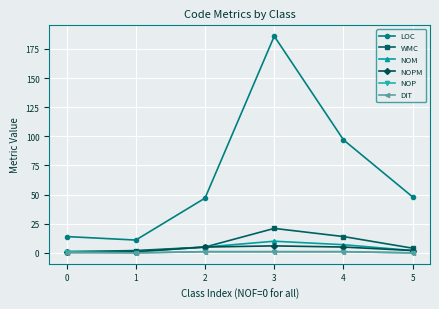

Which category has the highest value across all series?

3